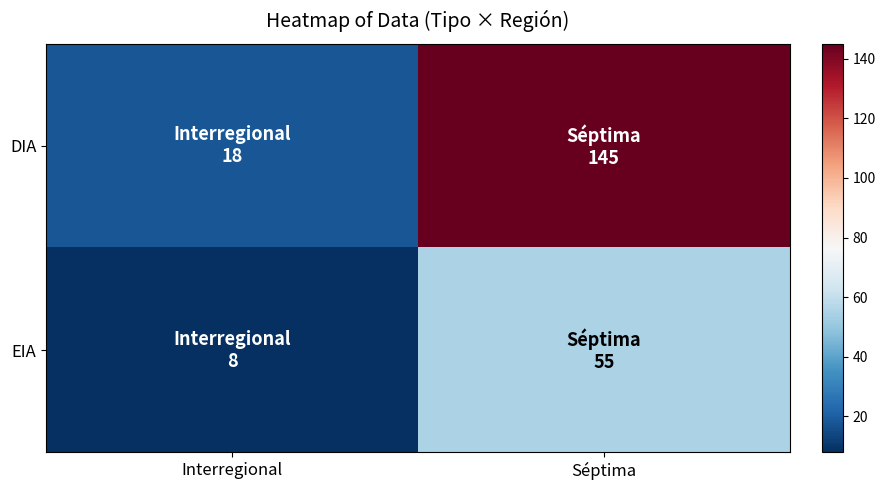

How many categories are shown in the chart?

2